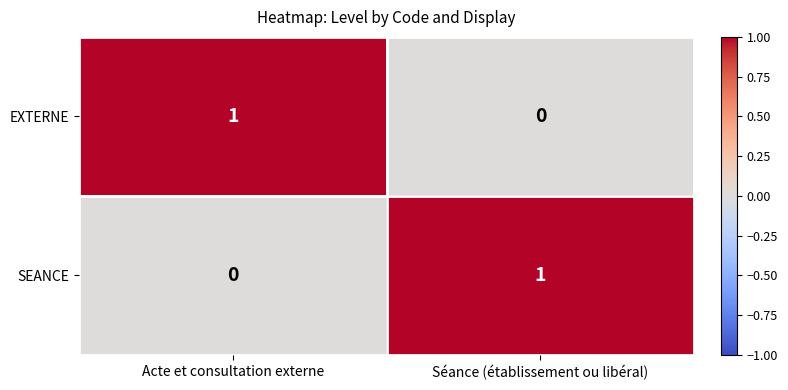

At which label does SEANCE reach its minimum?

Acte et consultation externe